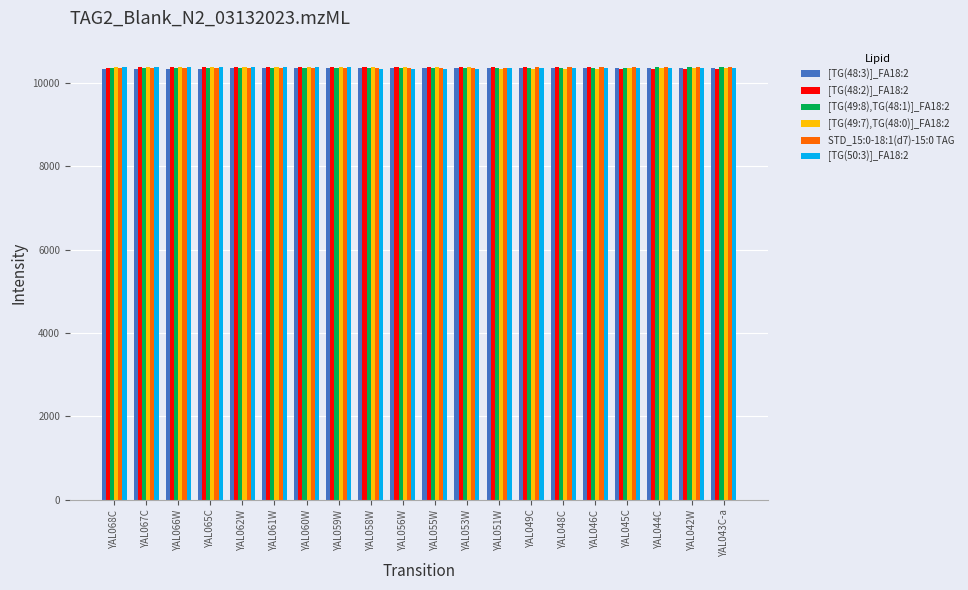

What is the sum of all [TG(49:8),TG(48:1)]_FA18:2 values?

207143